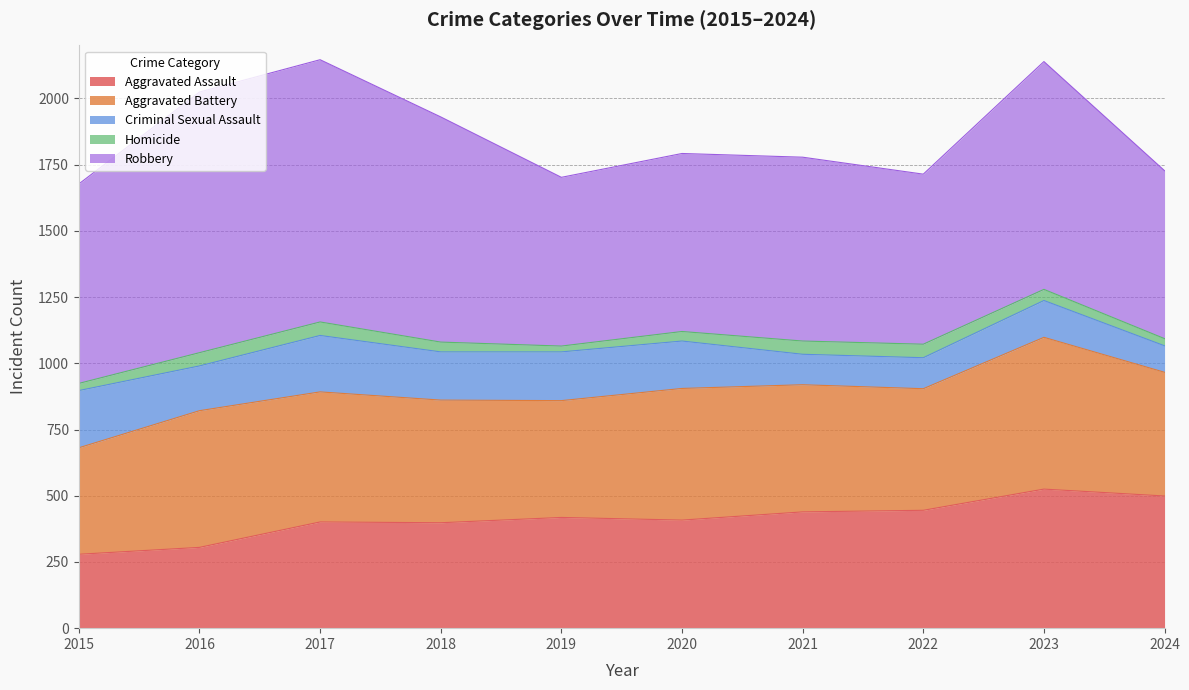

What is the difference between the second highest and second lowest values in the Criminal Sexual Assault series?

98